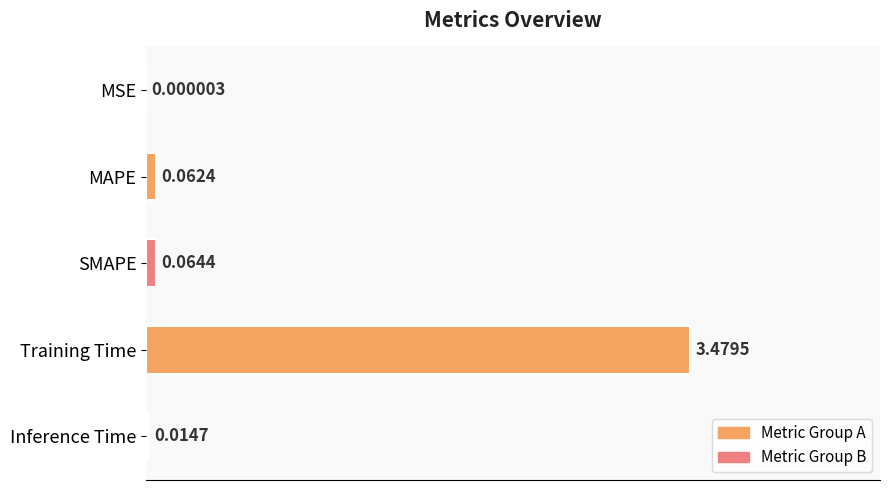

Where is the data nearest to the value 0?

MSE